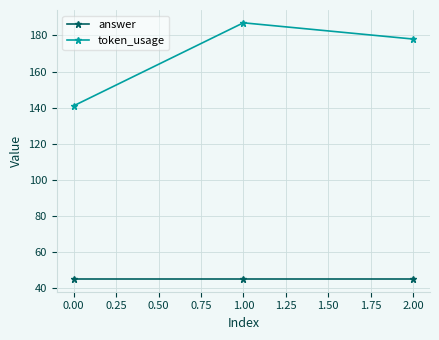

What is the average value of the token_usage series?

169